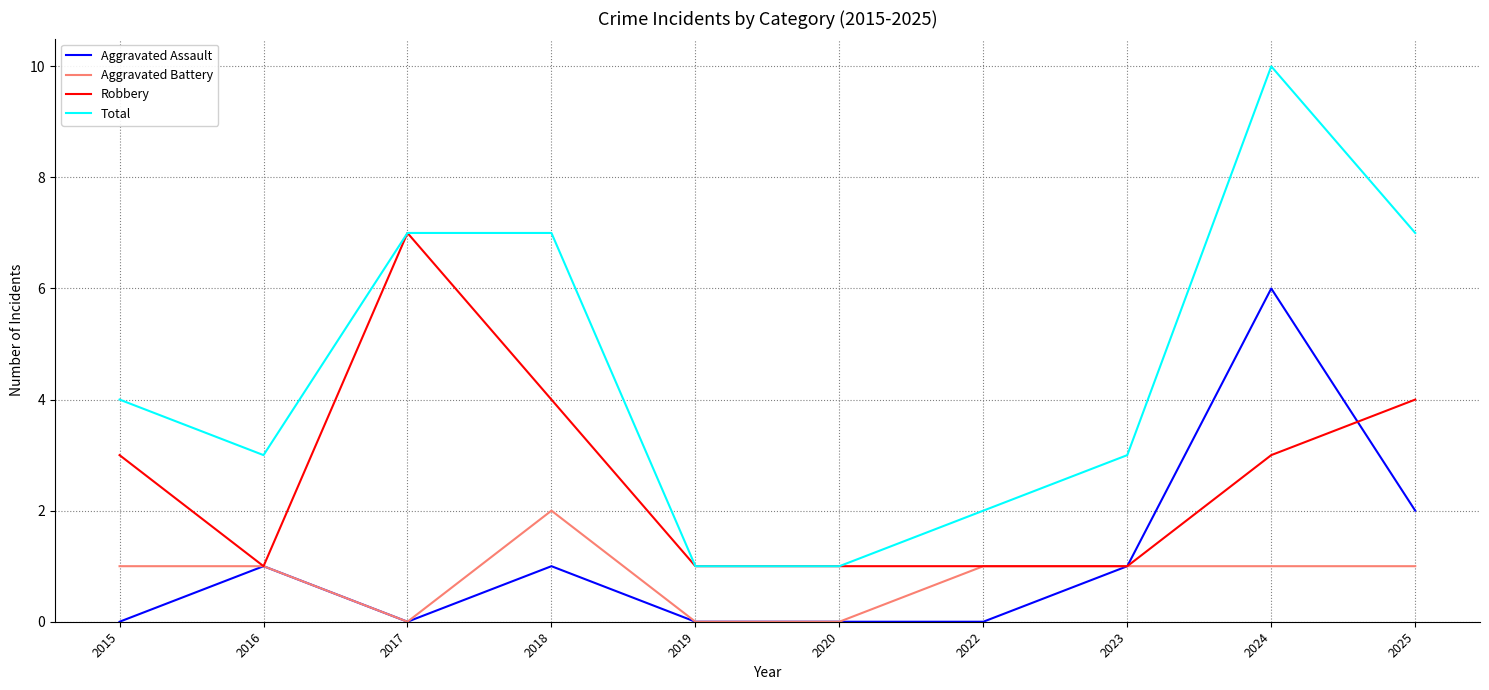

Is this an area chart (filled region under the line)?

No